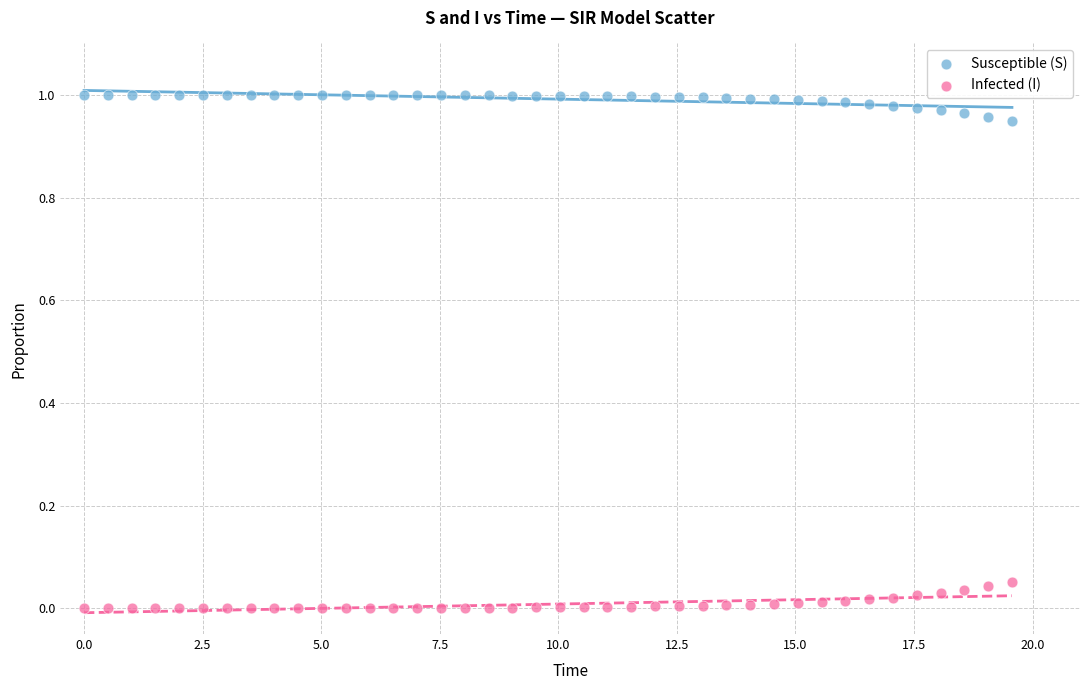

What is the X range (max minus min) for the scatter plot?

19.6